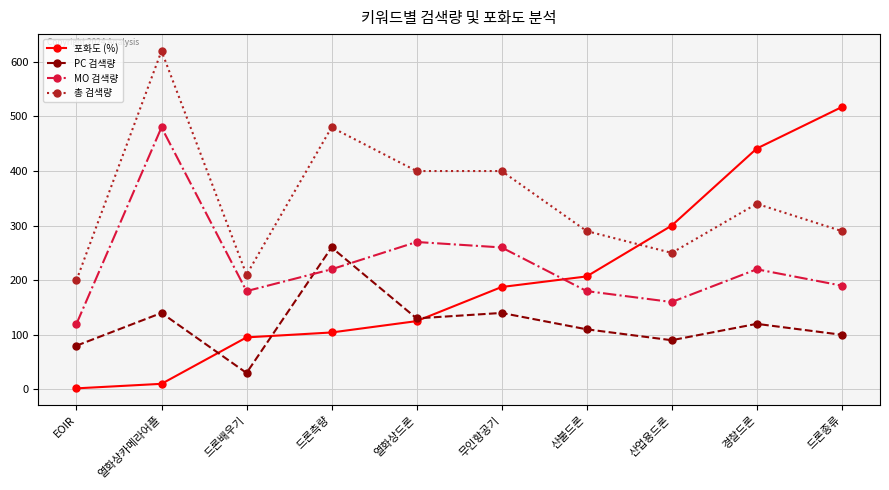

What is the spread (max minus min) of values at 열화상드론?

275.0